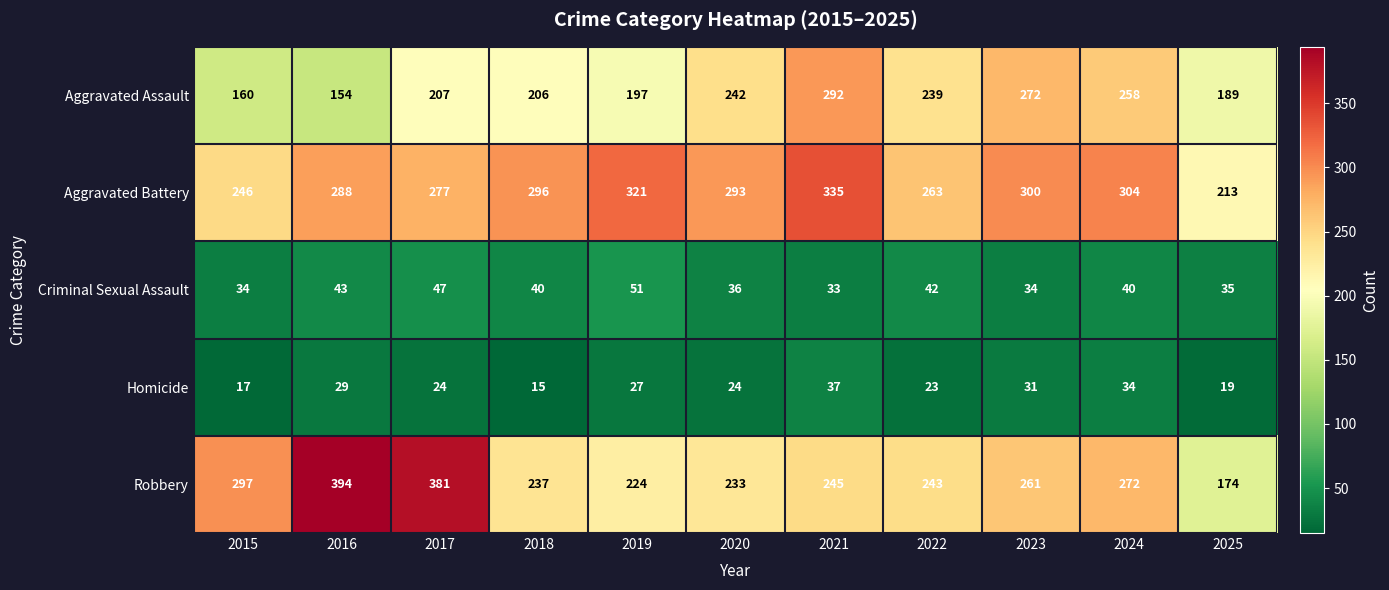

True or false: Homicide has a value of 34 at 2024.

True